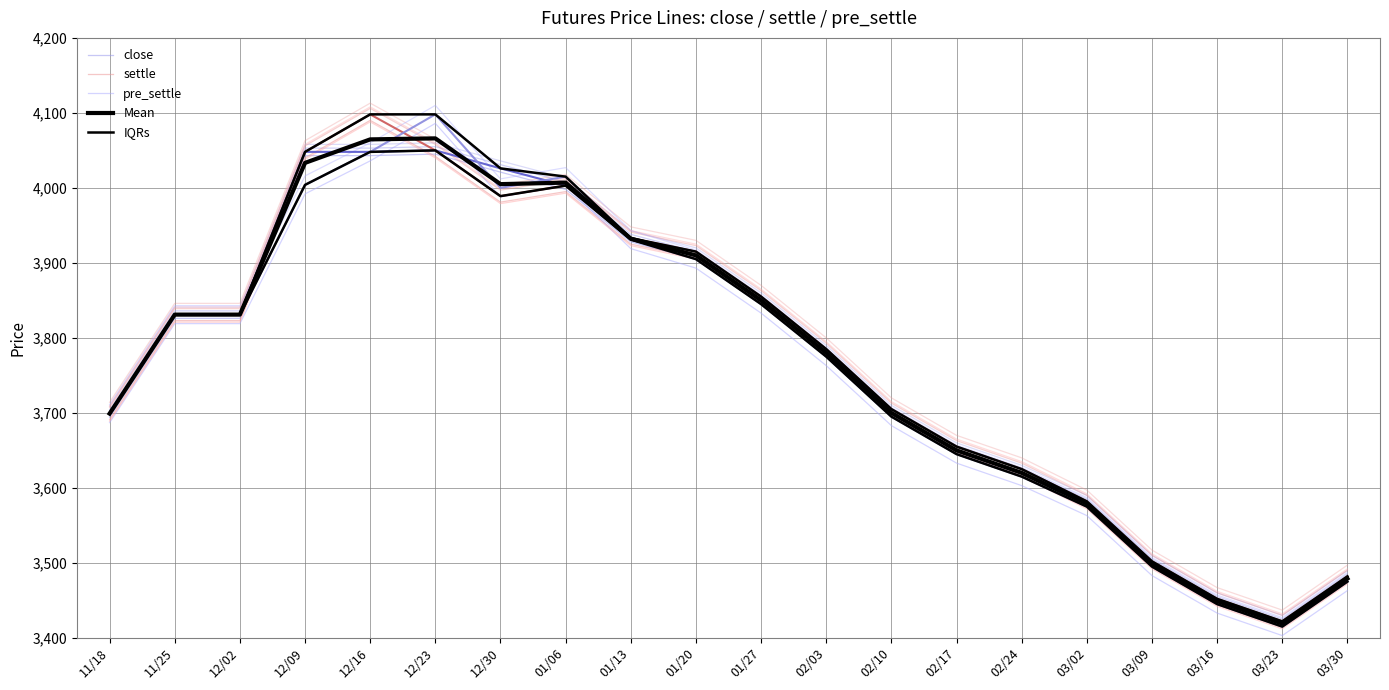

In close, how many points are higher than both neighbors (excluding endpoints)?

1